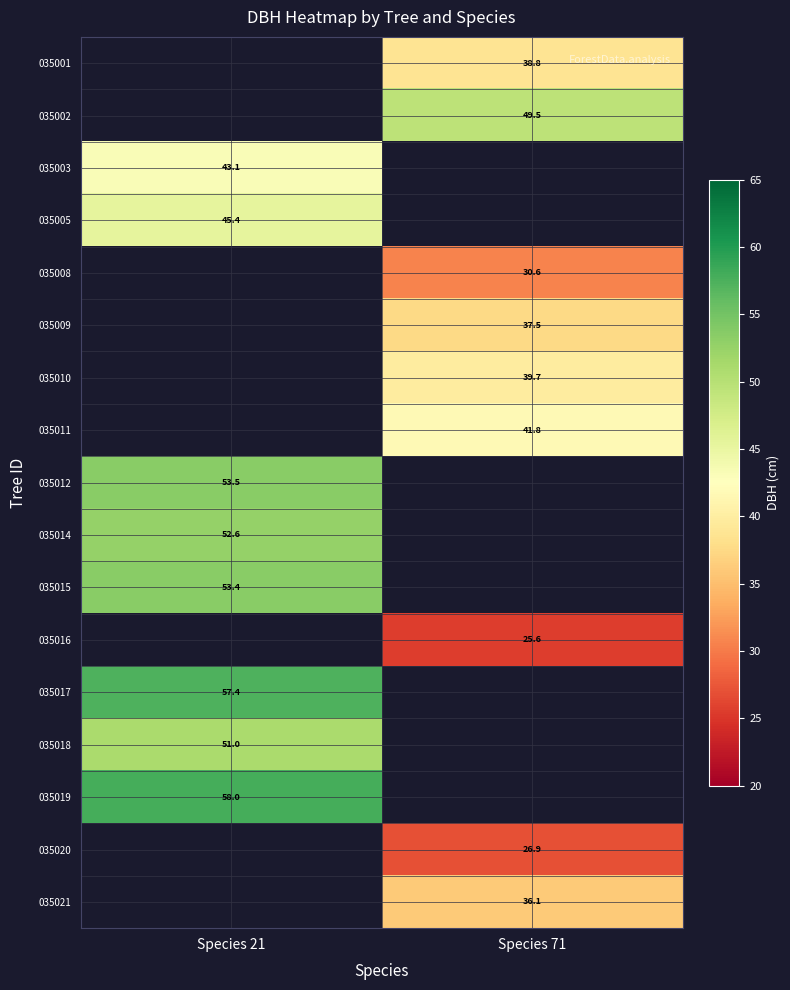

How many categories are shown in the chart?

2